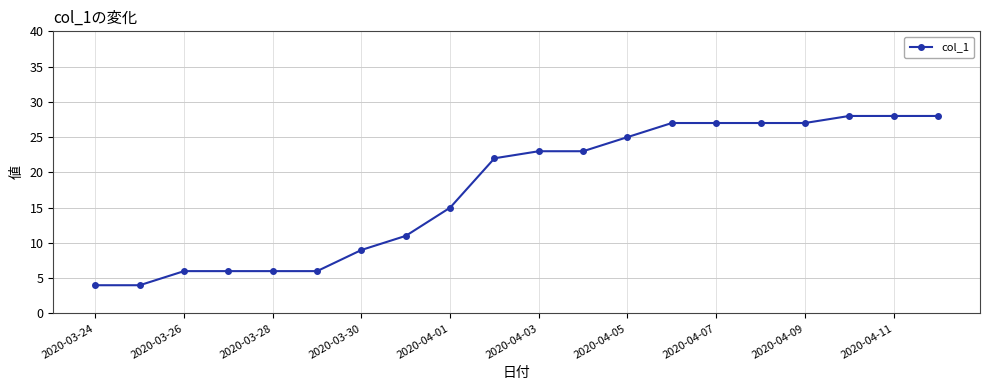

What is the average value?

18